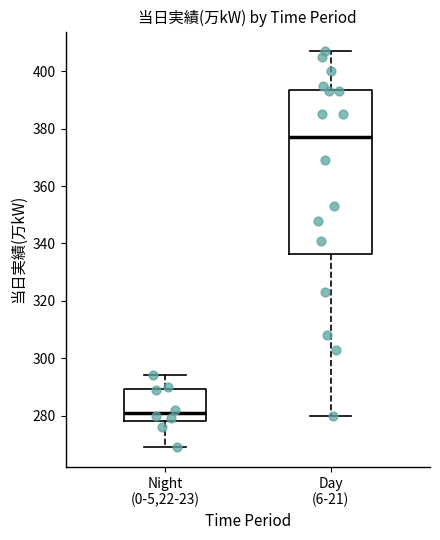

Reading left to right, transcribe this box plot: for each box, give where its median line is, the range the box spans, and where its two whiskers end, as read against the y-axis. The values are not printed on the chart, so give them approximately, as read against the axis.

Night (0-5,22-23): median 282, box 278 to 290, whiskers 270 to 294
Day (6-21): median 378, box 336 to 394, whiskers 280 to 408